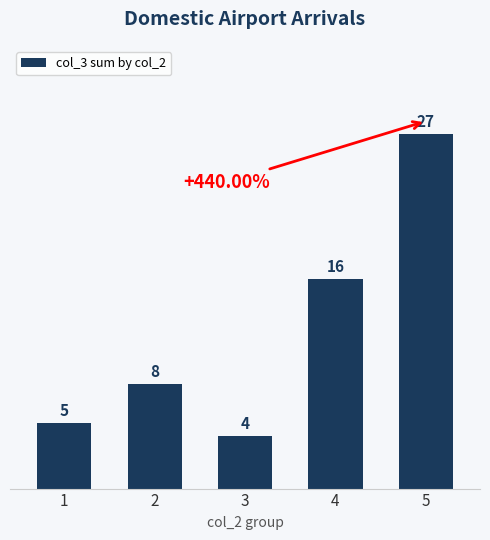

How many distinct data groups are displayed?

1